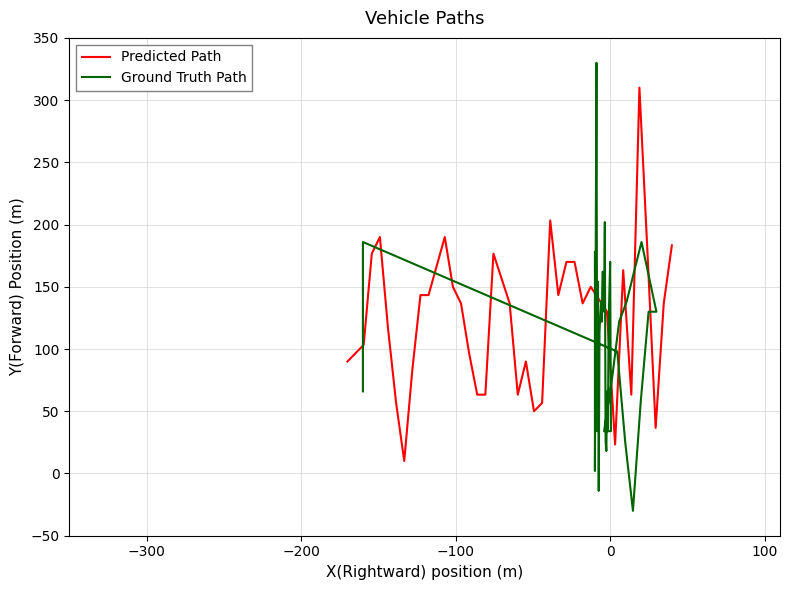

What is the maximum value for Predicted Path?

310.0